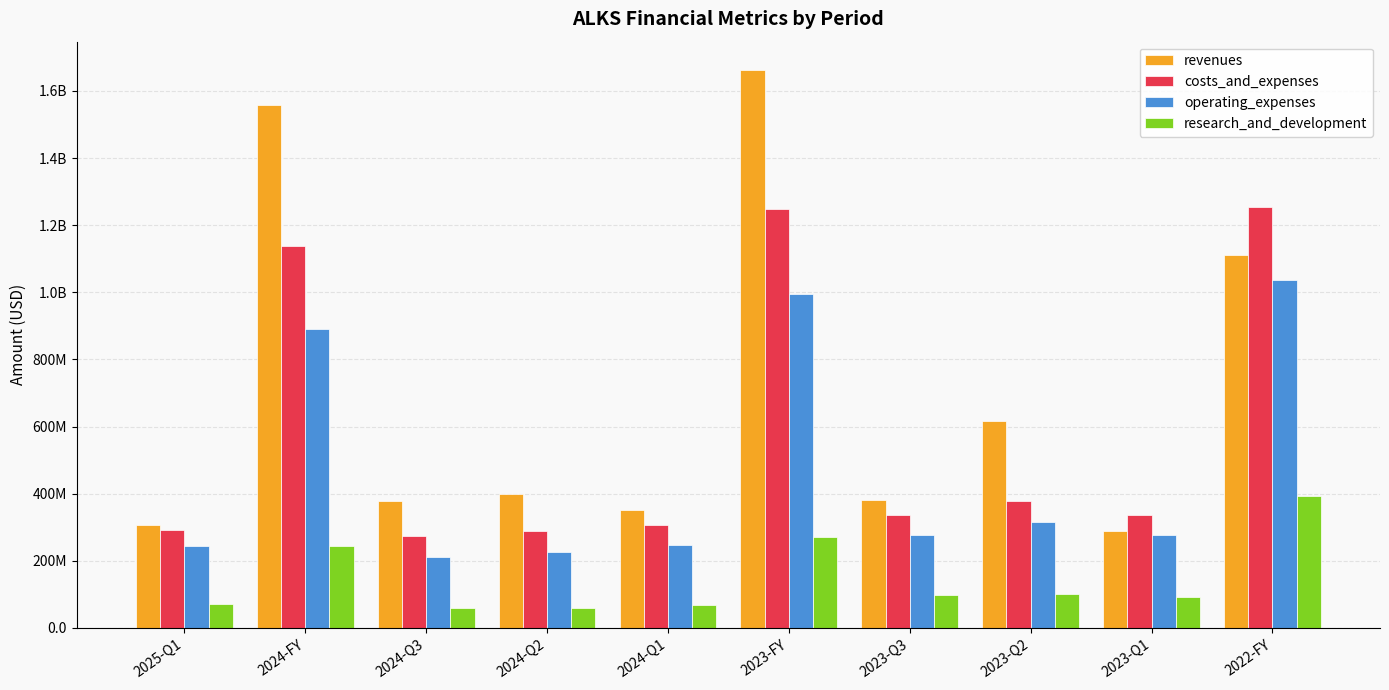

What is the highest value of the operating_expenses series?

1035952000